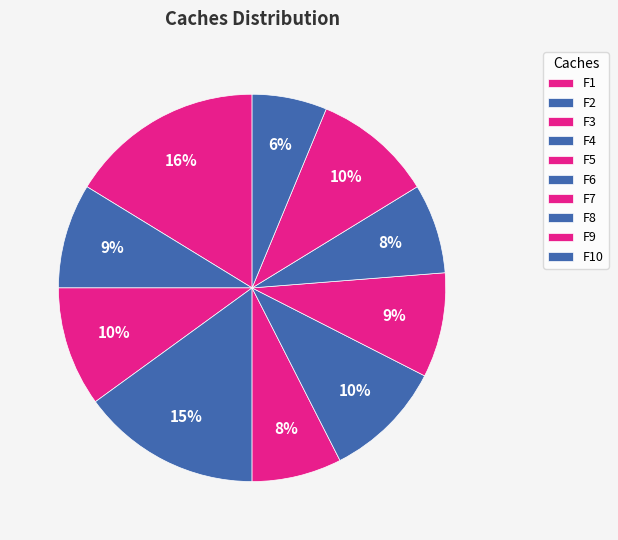

Rank the categories by value from lowest to highest.

F10, F5, F8, F2, F7, F3, F6, F9, F4, F1